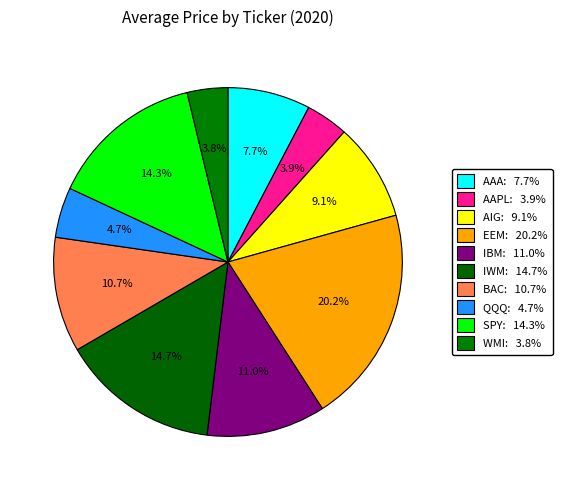

What is the total percentage of EEM and AAA?

27.9%